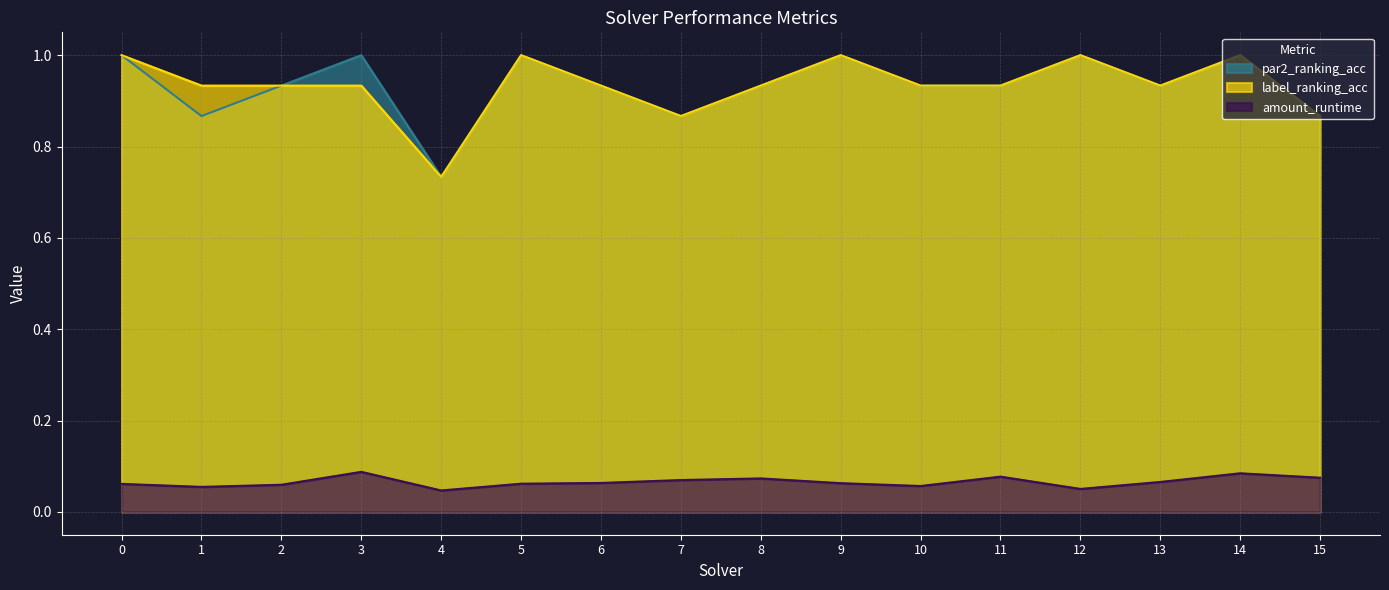

Rank the series at 2 from highest to lowest value.

par2_ranking_acc, label_ranking_acc, amount_runtime